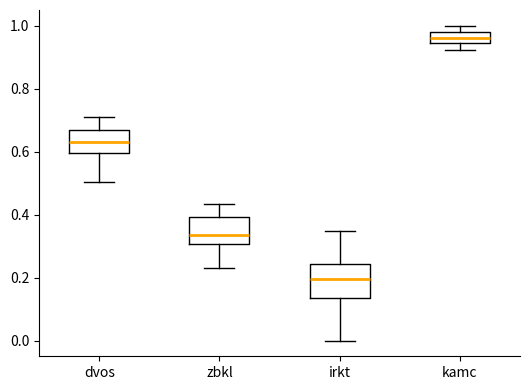

Where is the lower edge of the box for irkt on the y-axis? The values are not printed on the chart, so give them approximately, as read against the axis.

0.14